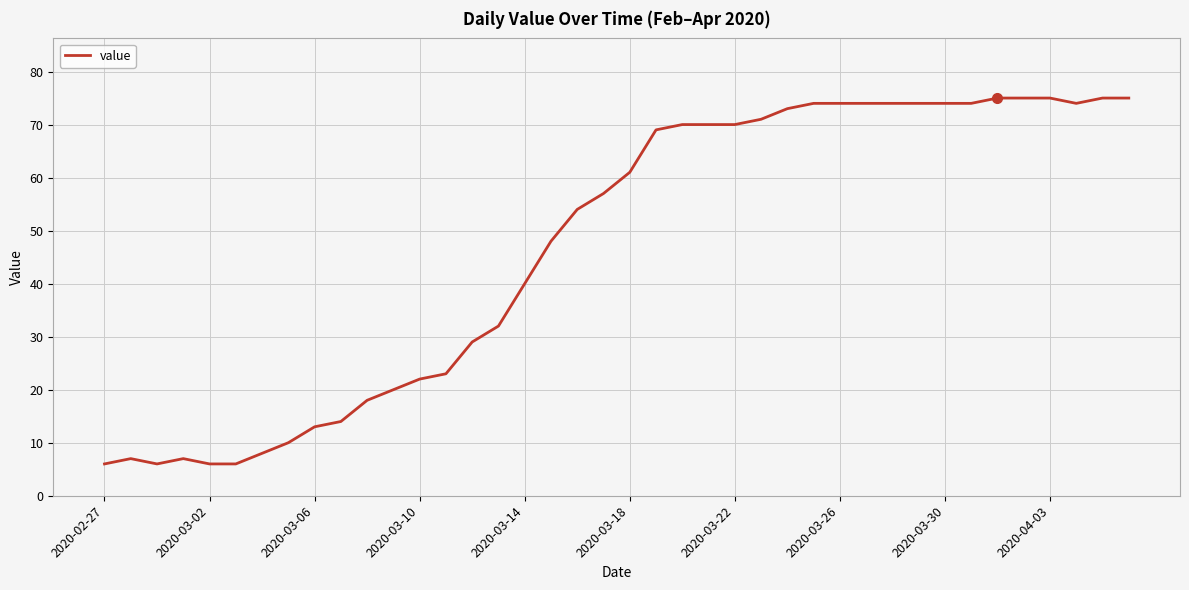

How many lines are shown in the chart?

1